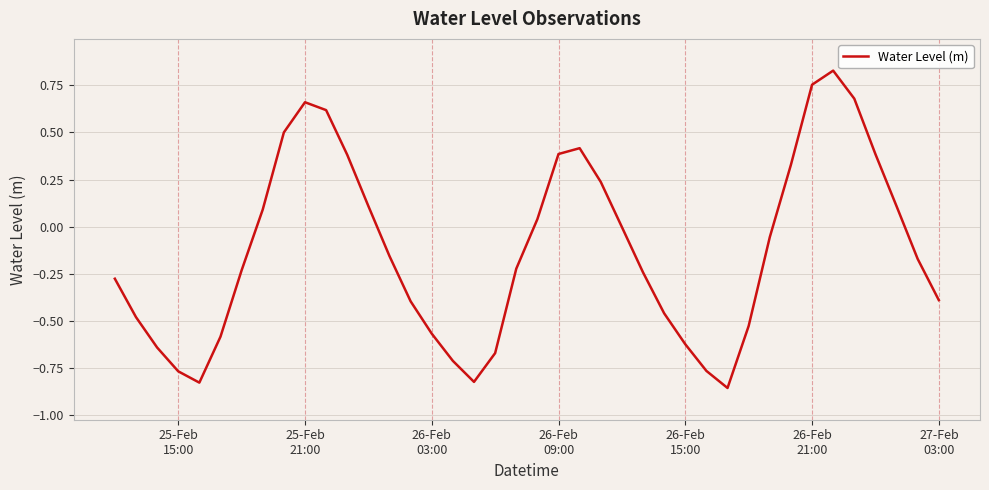

What is the difference between the maximum and minimum values?

1.7